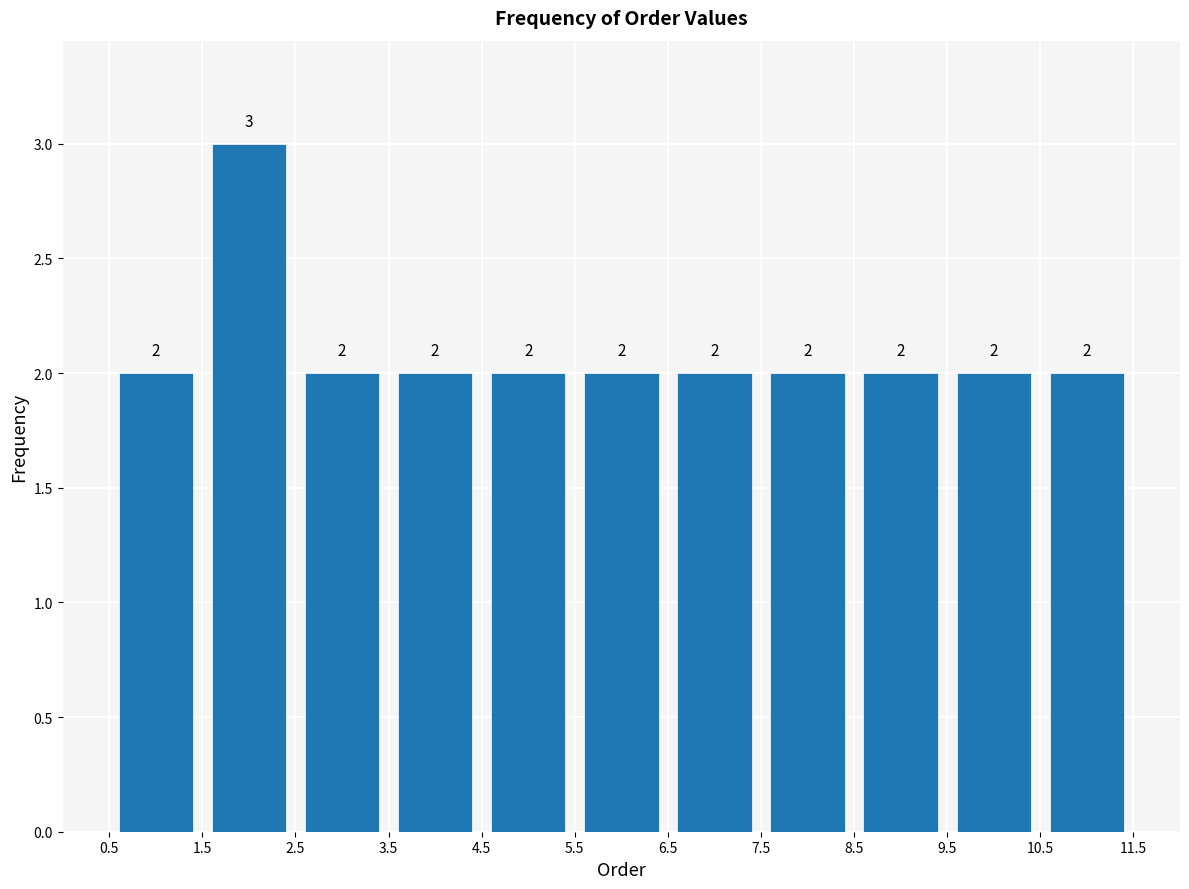

Which range on the x-axis has the tallest bar?

1.5 to 2.5